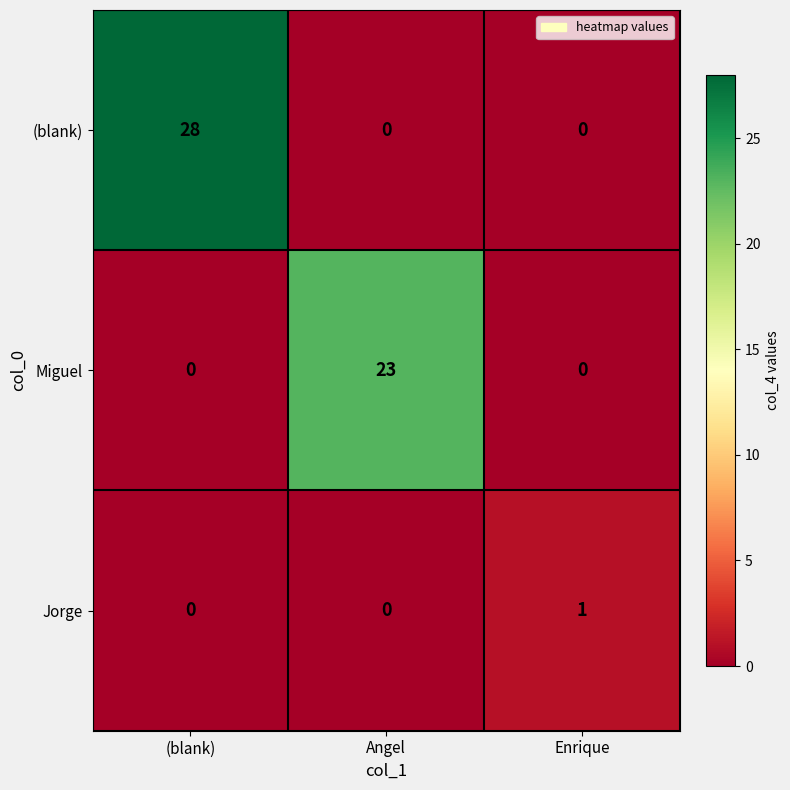

How many data points does each series have?

3